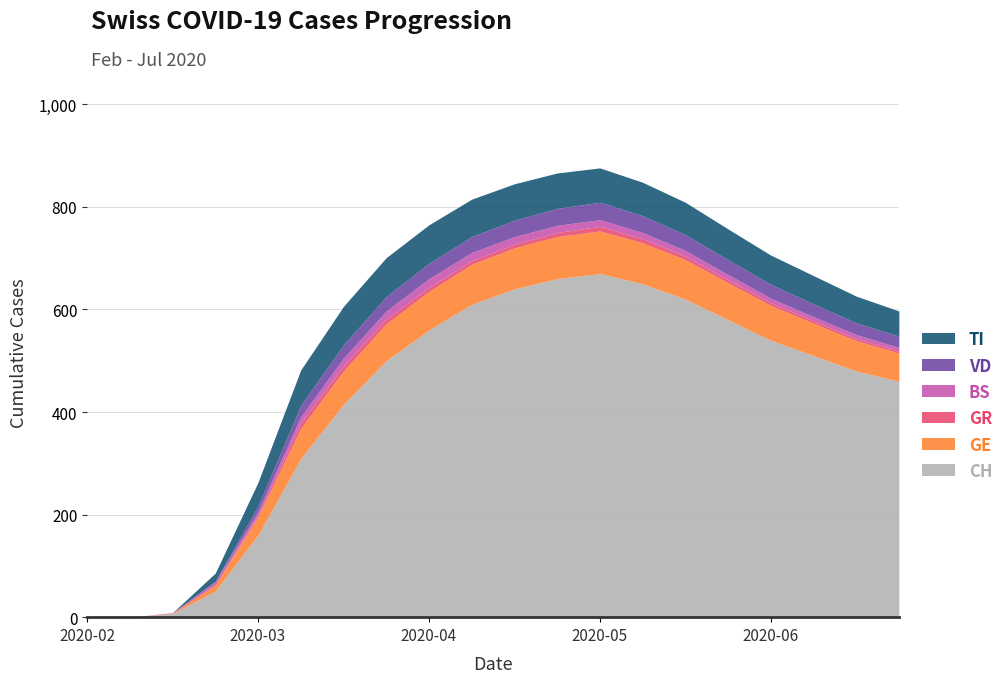

In TI, how many points are higher than both neighbors (excluding endpoints)?

1